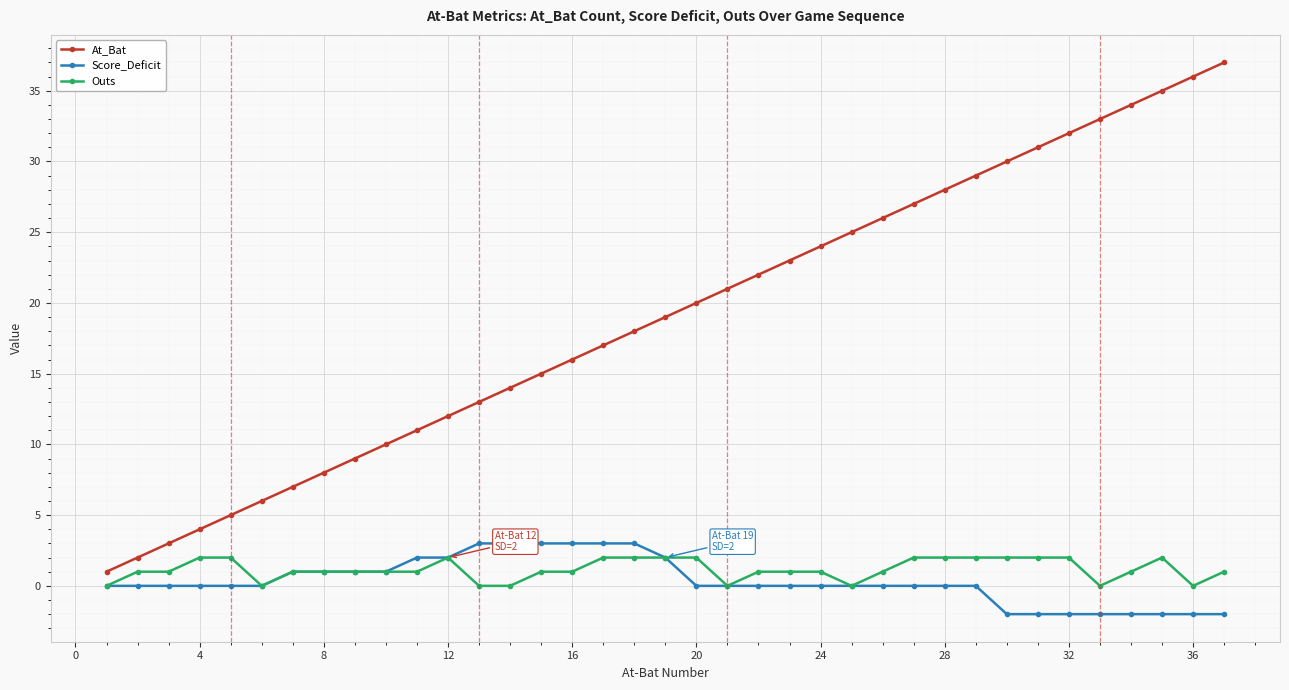

Which series has the widest spread of values?

At_Bat